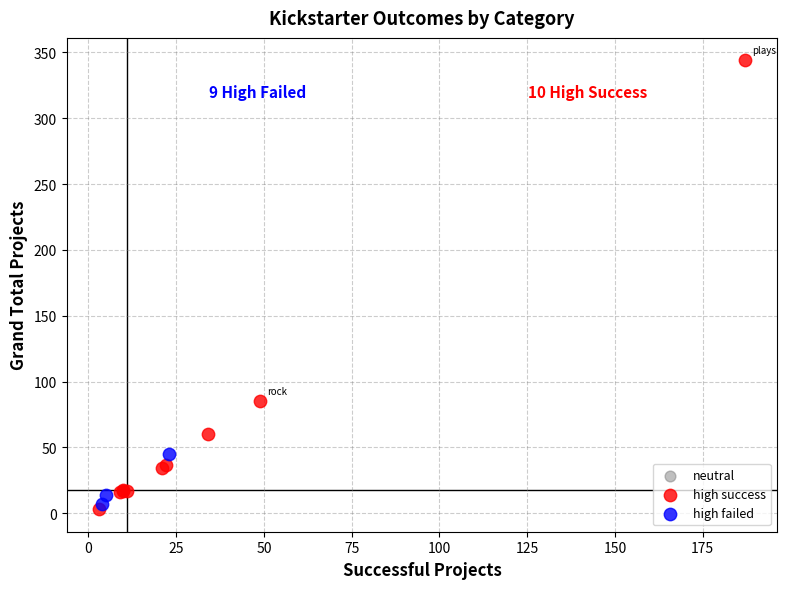

Which series contains the highest Y value?

high success